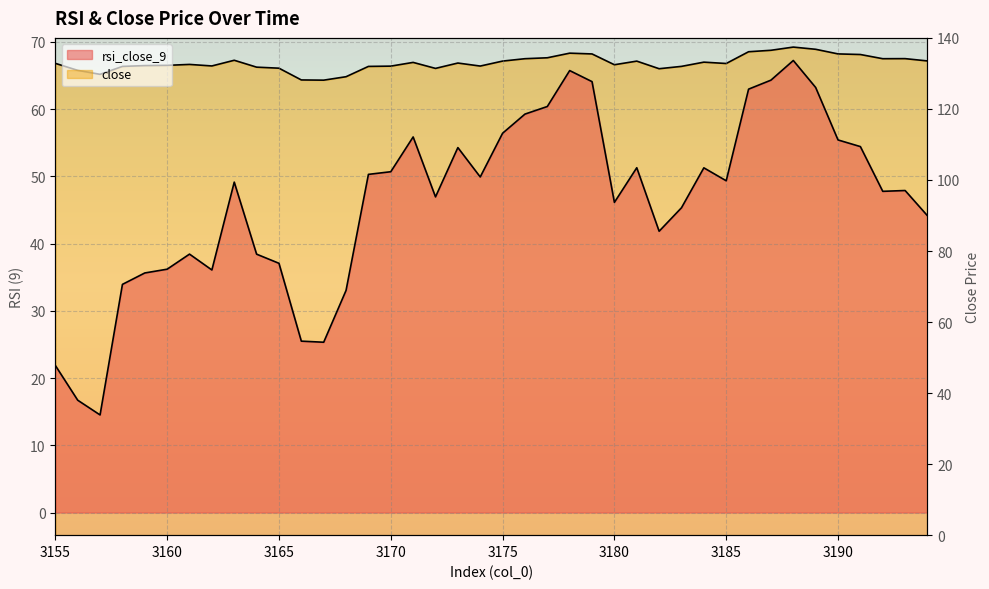

Is it true that close equals 221.8 at 3174?

False